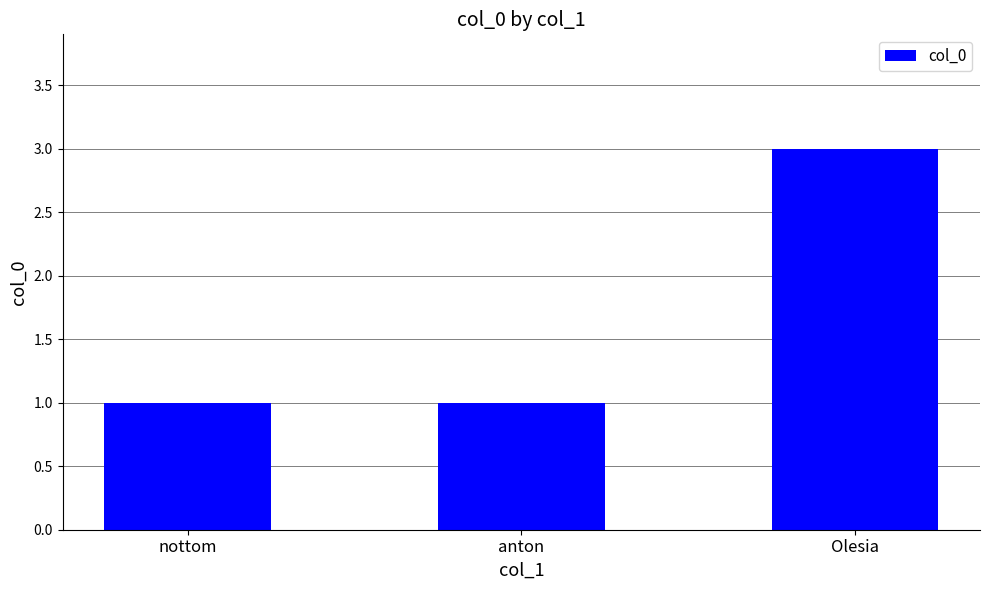

What is the approximate value at Olesia?

3